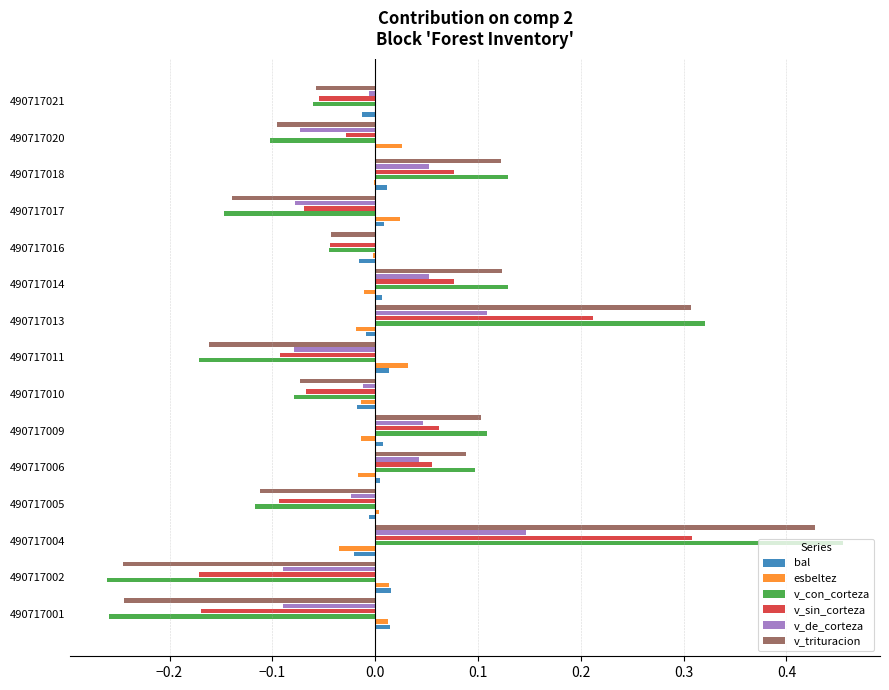

What is the total value across all series at 490717004?

1.3